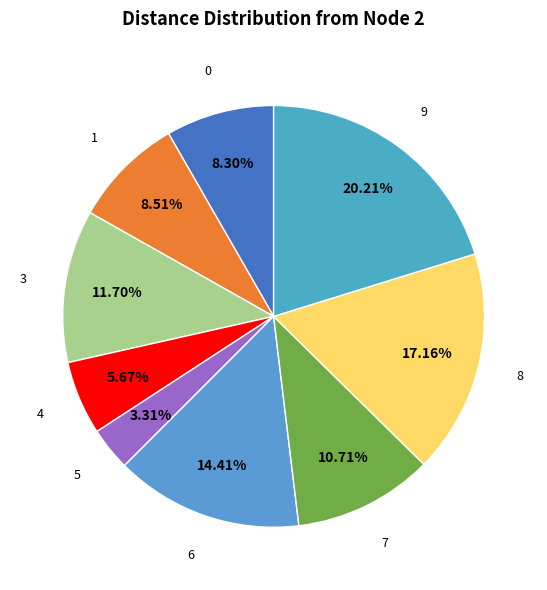

How many slices are in this pie chart?

9